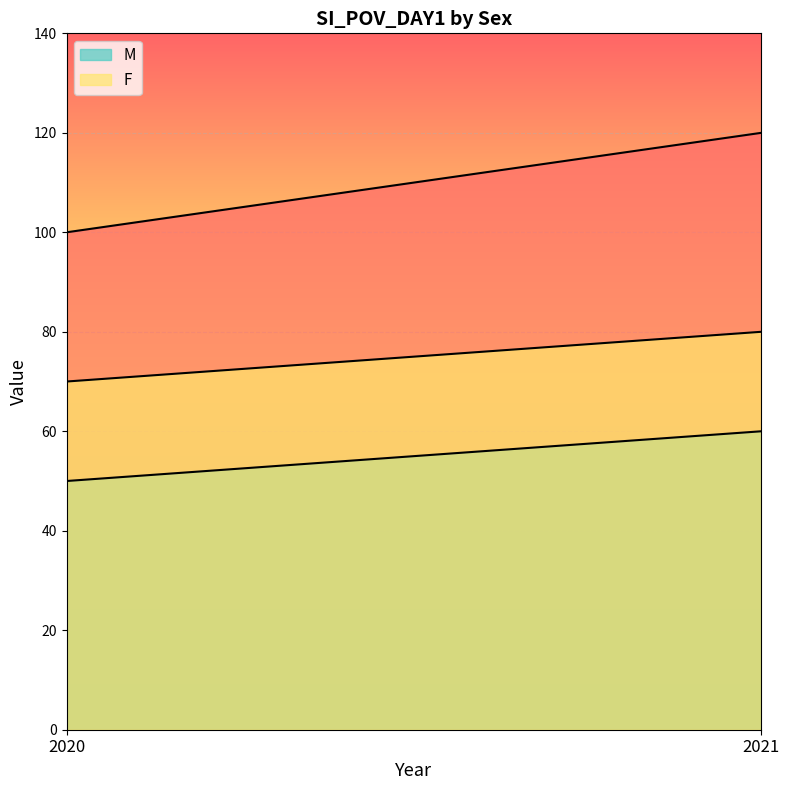

Between 2020 and 2021, which is larger?

2021